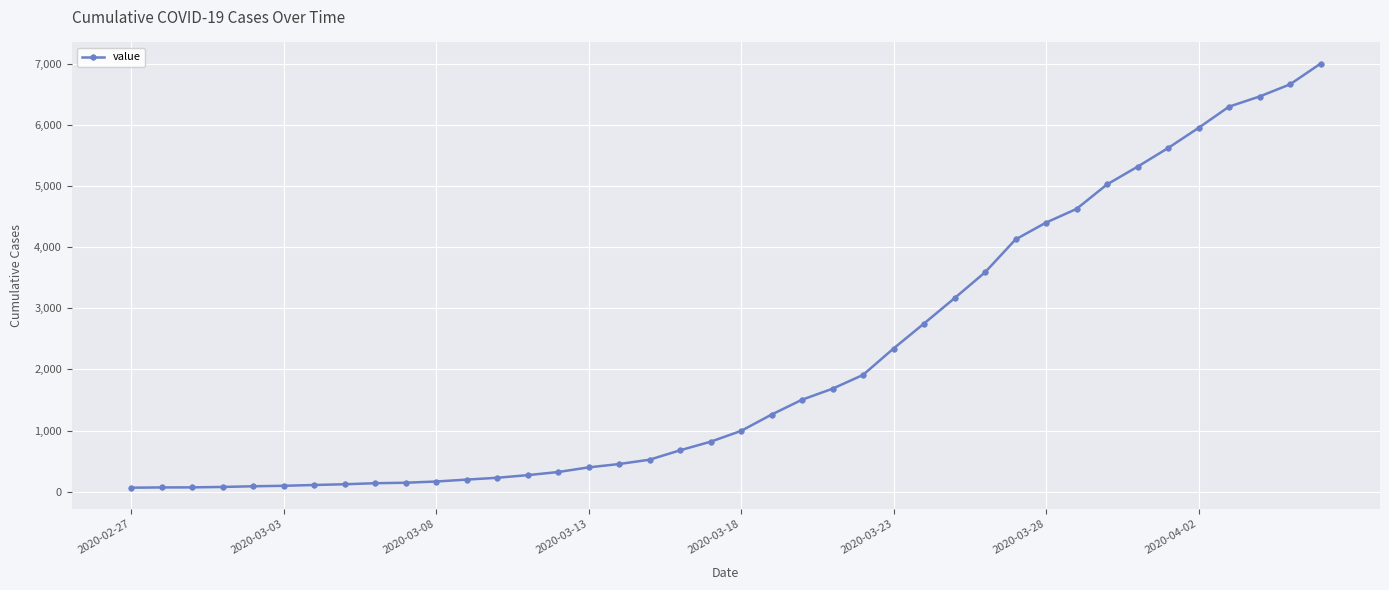

What is the greatest value displayed?

7006